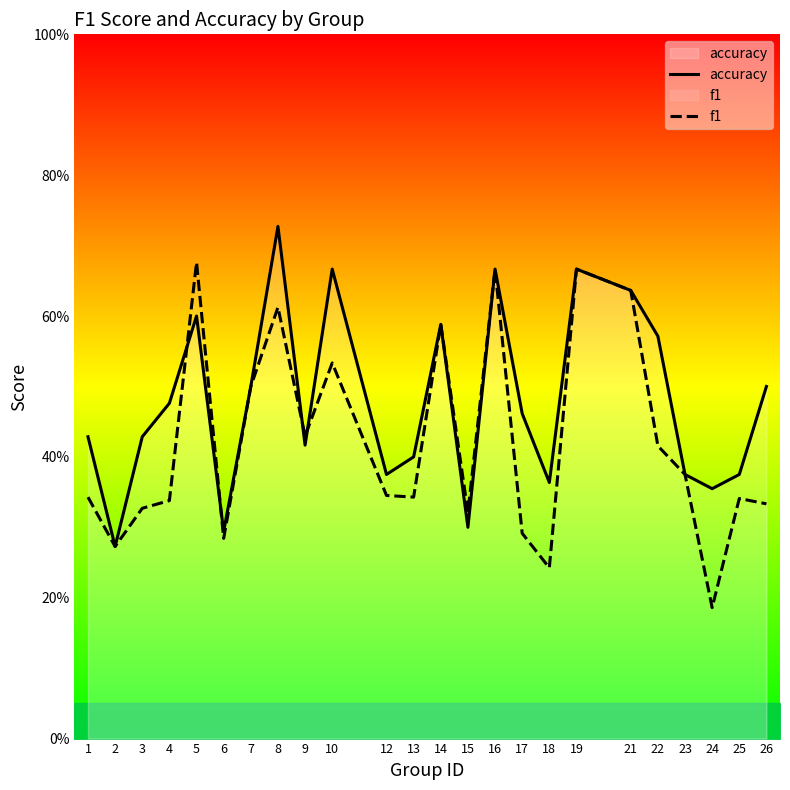

Reading left to right, extract all data points from this chart.

accuracy: 1=0.4	2=0.3	3=0.4	4=0.5	5=0.6	6=0.3	7=0.5	8=0.7	9=0.4	10=0.7	12=0.4	13=0.4	14=0.6	15=0.3	16=0.7	17=0.5	18=0.4	19=0.7	21=0.6	22=0.6	23=0.4	24=0.4	25=0.4	26=0.5
f1: 1=0.3	2=0.3	3=0.3	4=0.3	5=0.7	6=0.3	7=0.5	8=0.6	9=0.4	10=0.5	12=0.3	13=0.3	14=0.6	15=0.3	16=0.7	17=0.3	18=0.2	19=0.7	21=0.6	22=0.4	23=0.4	24=0.2	25=0.3	26=0.3